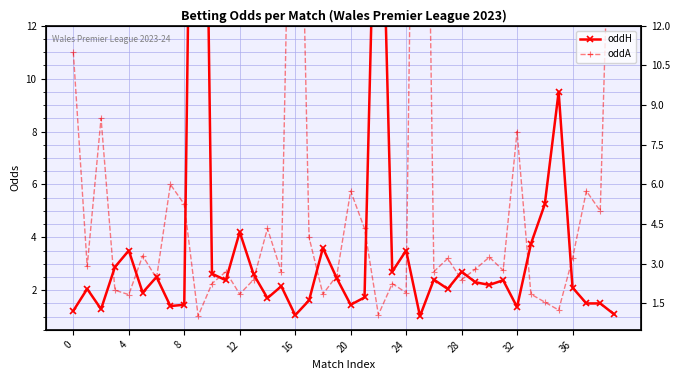

Which label corresponds to the smallest value in the chart?

25